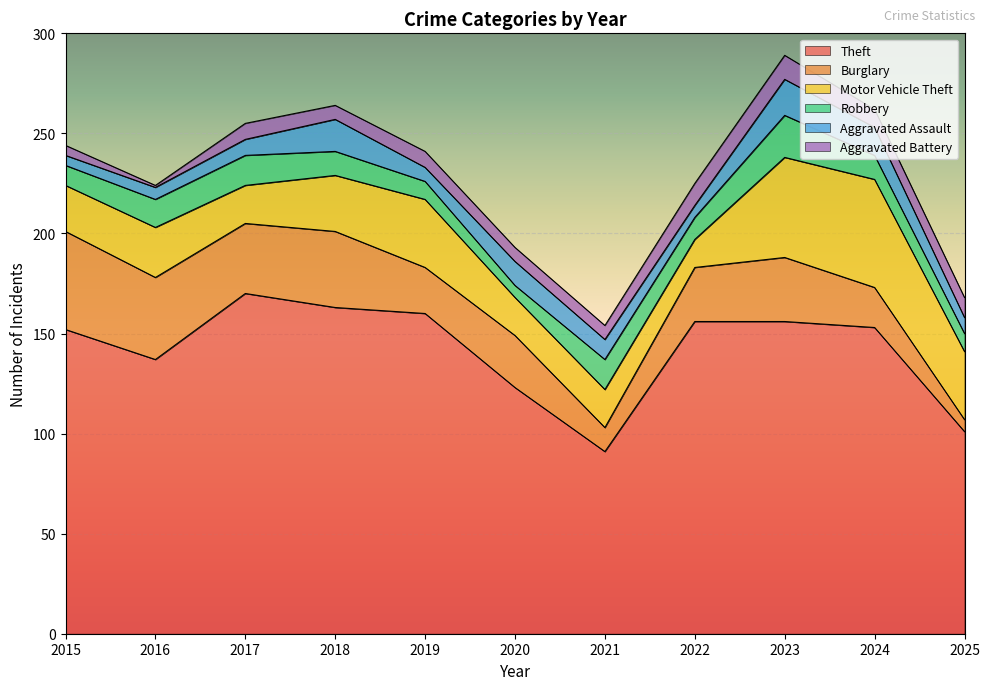

In Robbery, how many points are higher than both neighbors (excluding endpoints)?

3